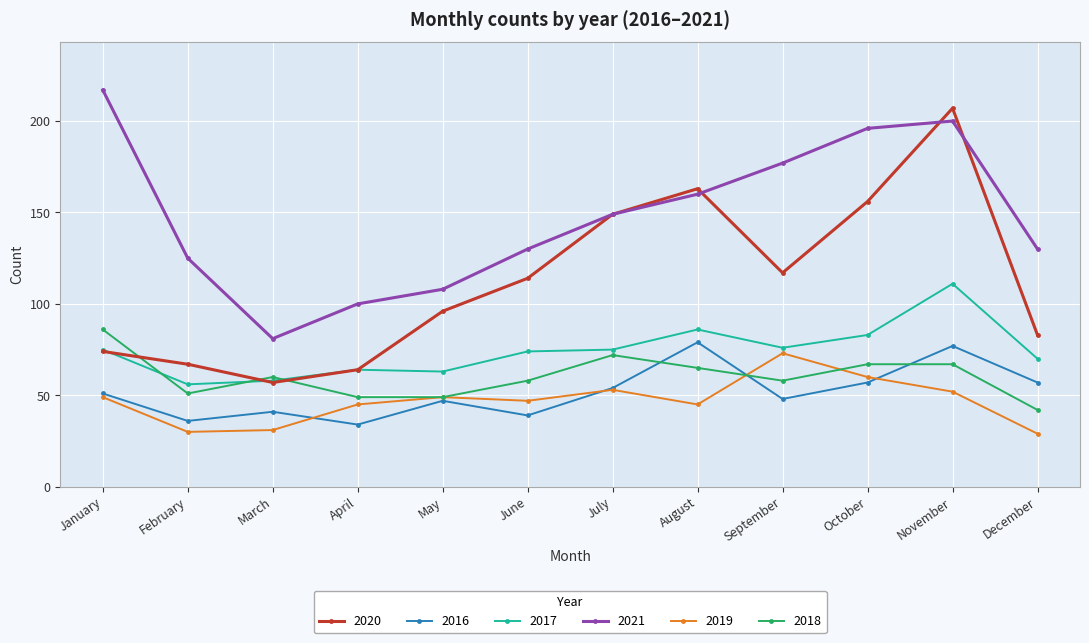

At which label does 2016 reach its peak?

August